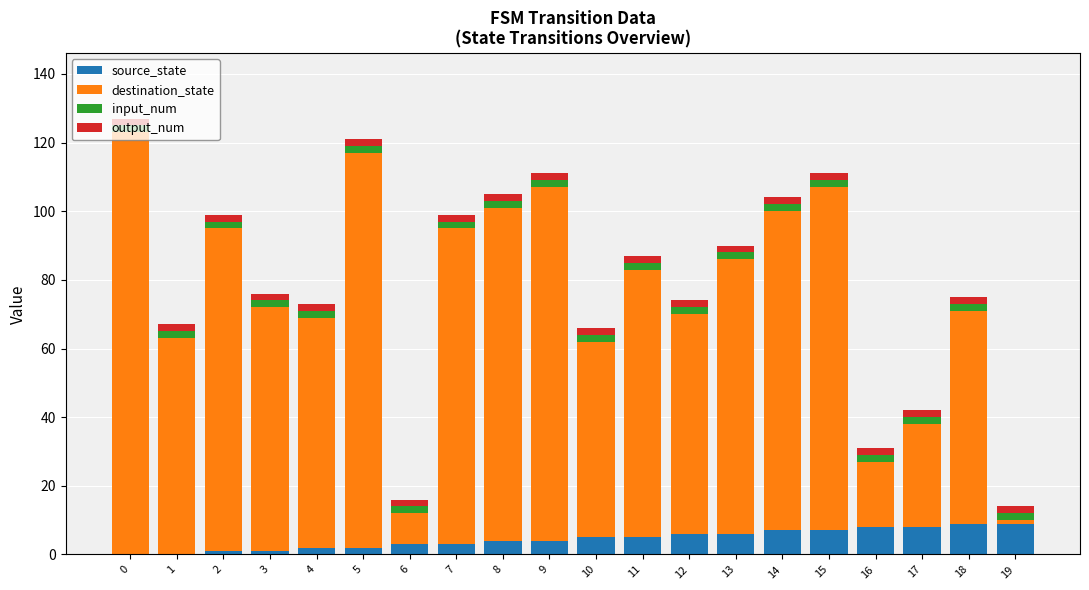

True or false: source_state has a value of 5 at 11.

True